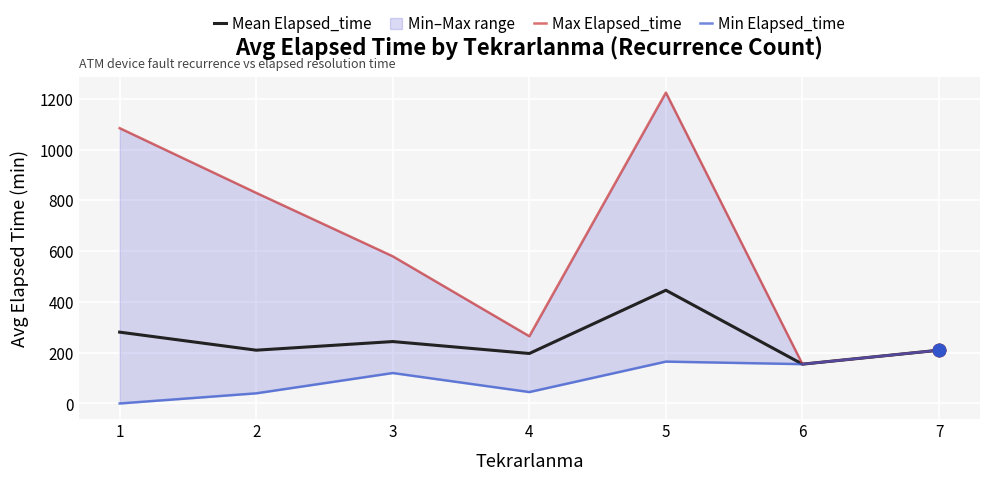

What is the total value across all series at 7?

630.0